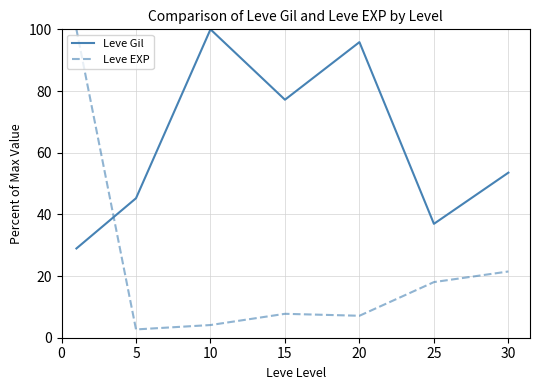

List the series in order of their overall mean, lowest first.

Leve EXP, Leve Gil